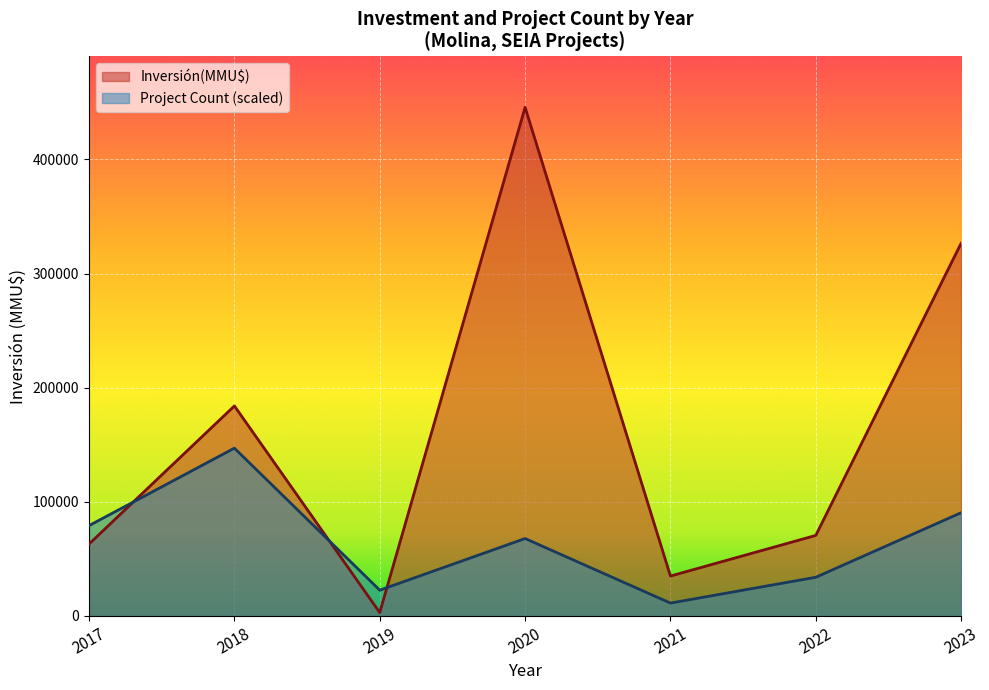

Reading left to right, transcribe all the data shown in this chart.

Inversión(MMU$): 2017=63042.0	2018=184040.0	2019=3000.0	2020=445620.0	2021=35000.0	2022=70600.0	2023=326599.0
Project Count (scaled): 2017=79183.2	2018=147054.6	2019=22623.8	2020=67871.4	2021=11311.9	2022=33935.7	2023=90495.1